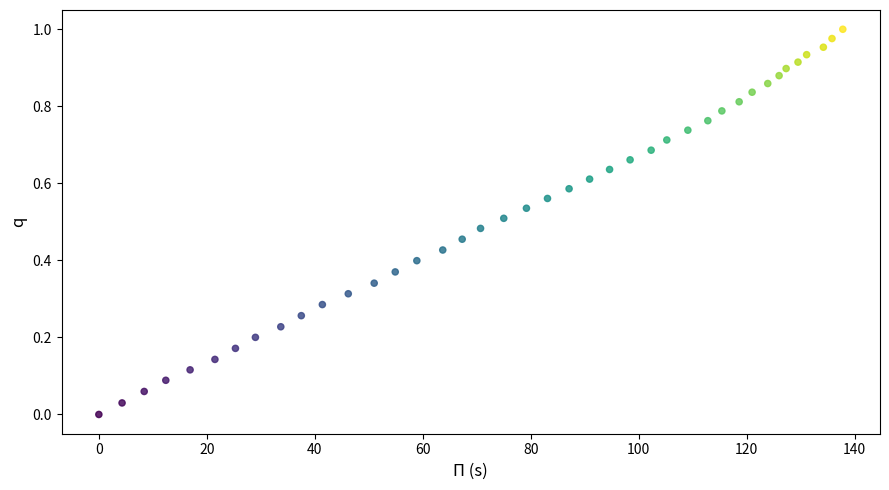

What is the range of X values (max minus min)?

137.8